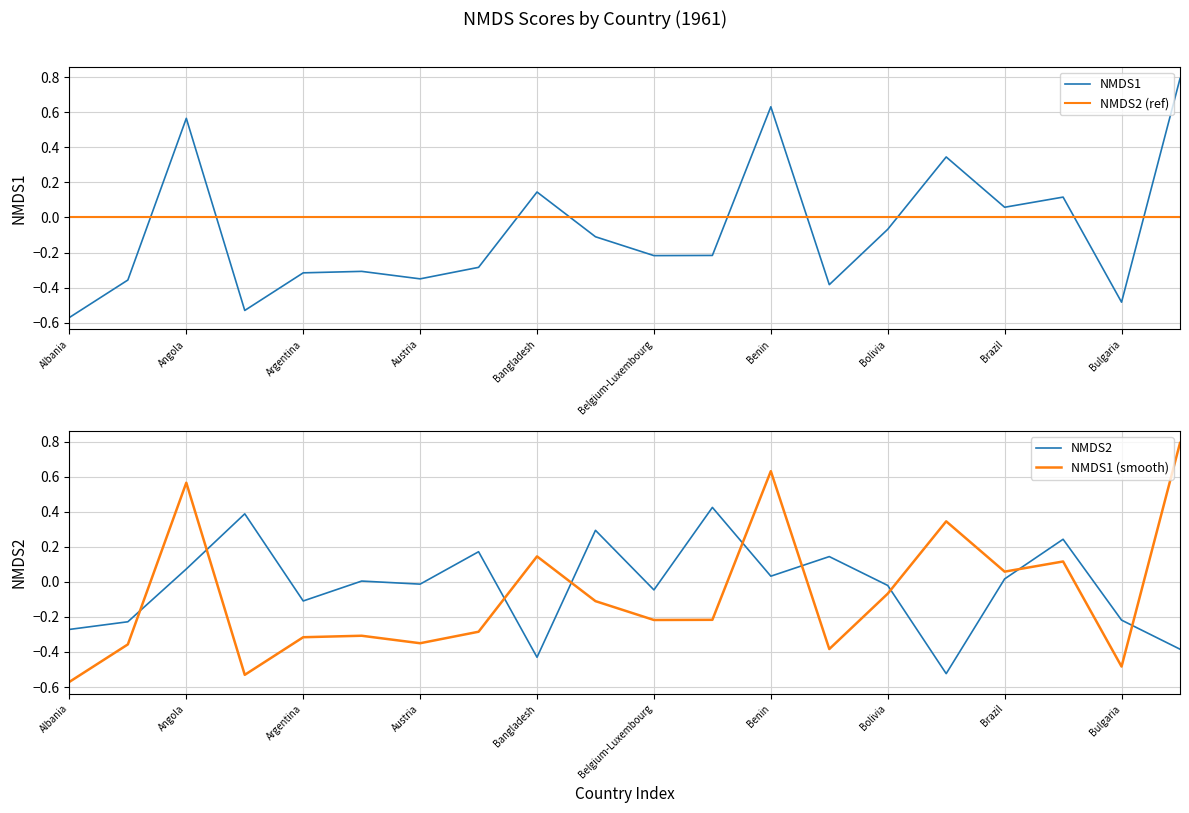

True or false: NMDS2 and NMDS1 (smooth) intersect in this chart.

True